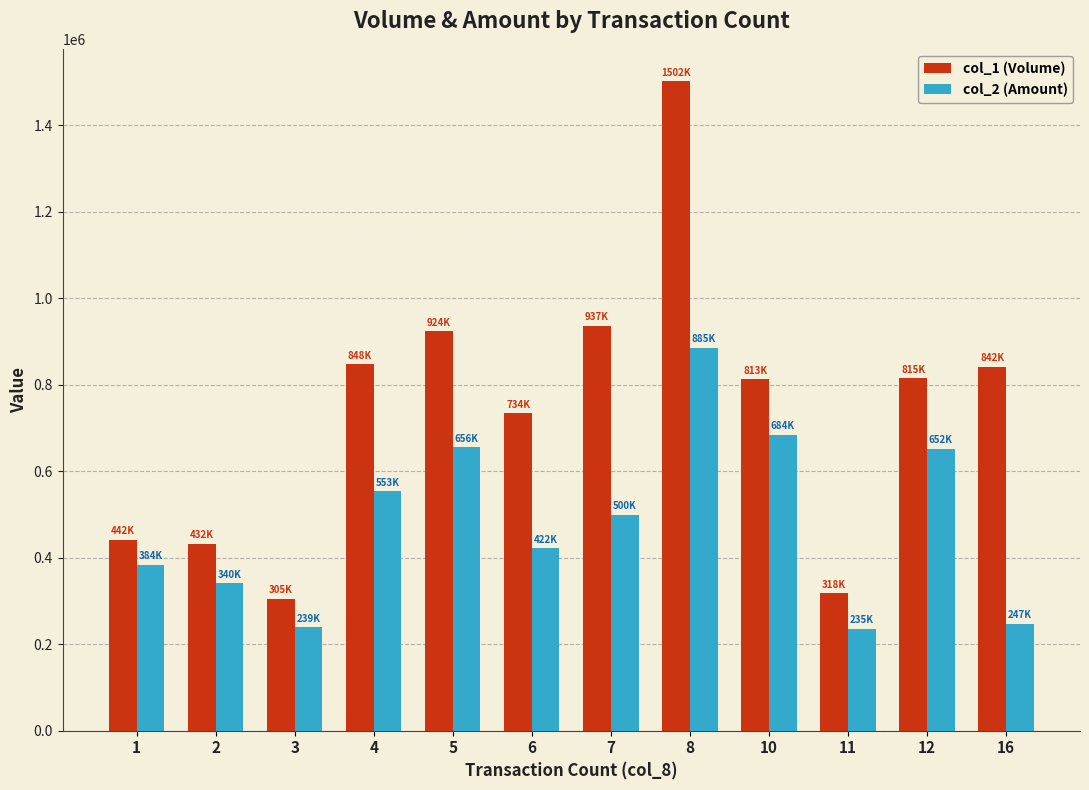

Is it true that col_1 (Volume) equals 1133799 at 6?

False